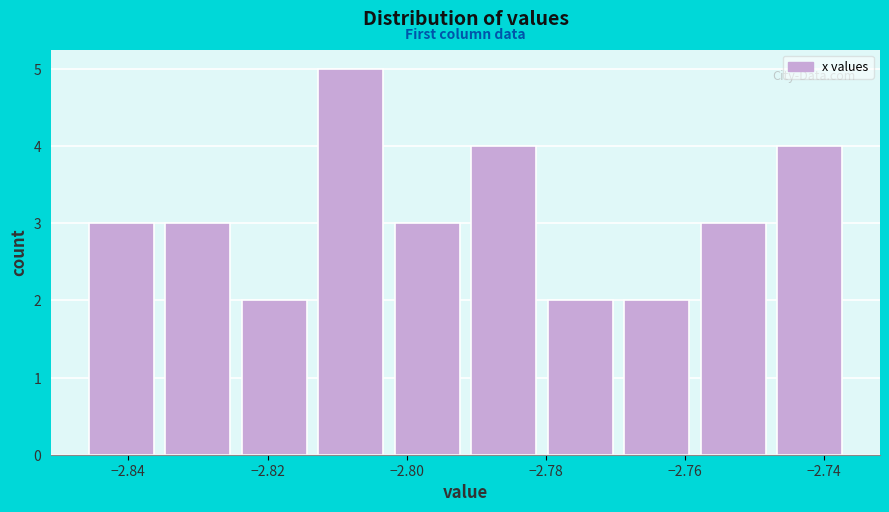

Reading left to right, list every bar in this chart as the range it spans on the x-axis followed by its height. Neither the bar edges nor the heights are printed on the chart, so give them approximately, as read against the axes.

-2.846 to -2.834: 3
-2.834 to -2.824: 3
-2.824 to -2.812: 2
-2.812 to -2.802: 5
-2.802 to -2.790: 3
-2.790 to -2.780: 4
-2.780 to -2.768: 2
-2.768 to -2.758: 2
-2.758 to -2.746: 3
-2.746 to -2.736: 4